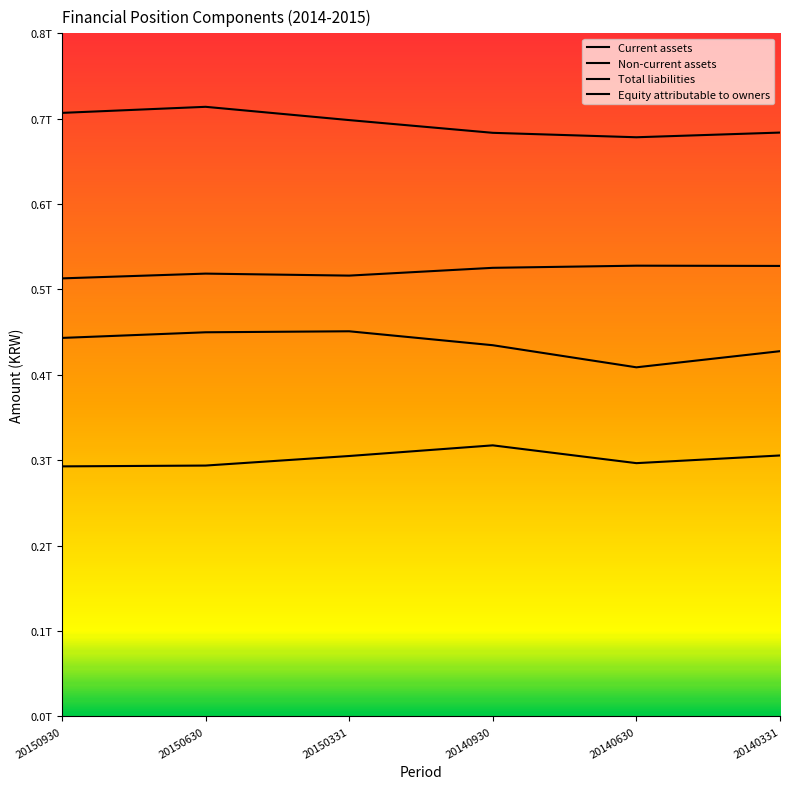

Is it true that Total liabilities equals 434705564186 at 20140930?

True